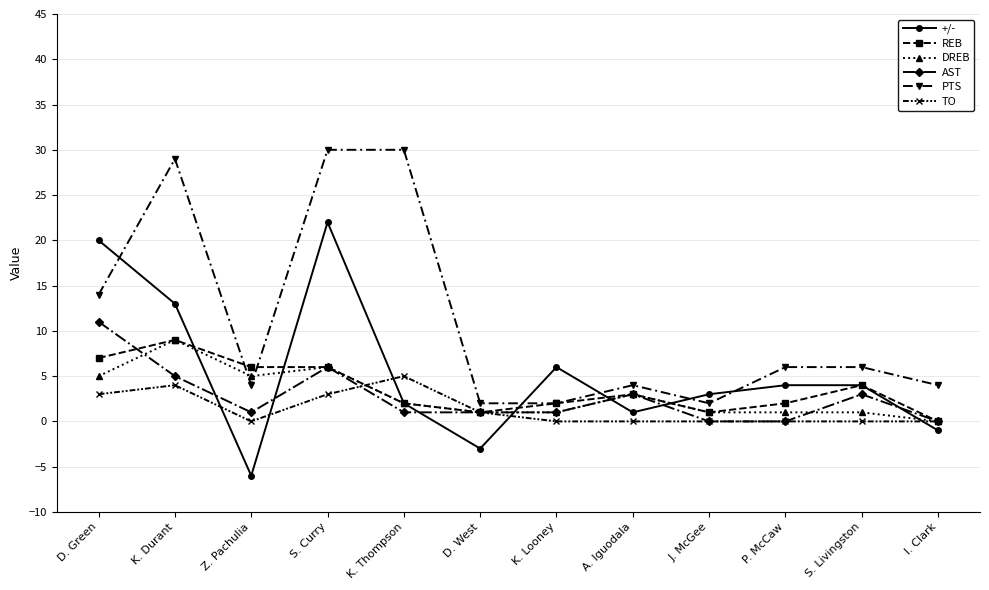

What is the label of the 3rd point from the right?

P. McCaw